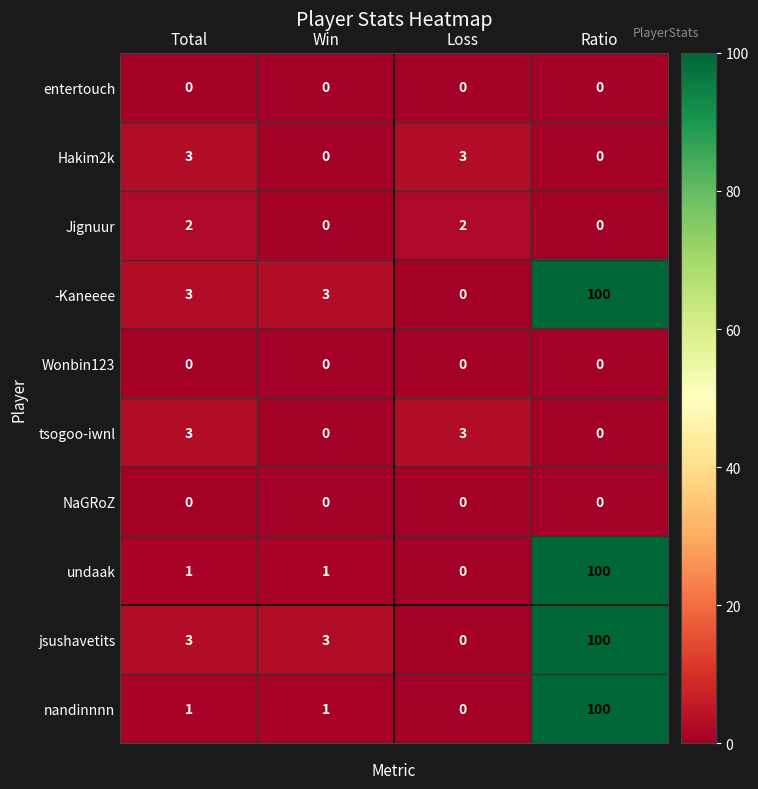

Is it true that jsushavetits equals 3 at Total?

True